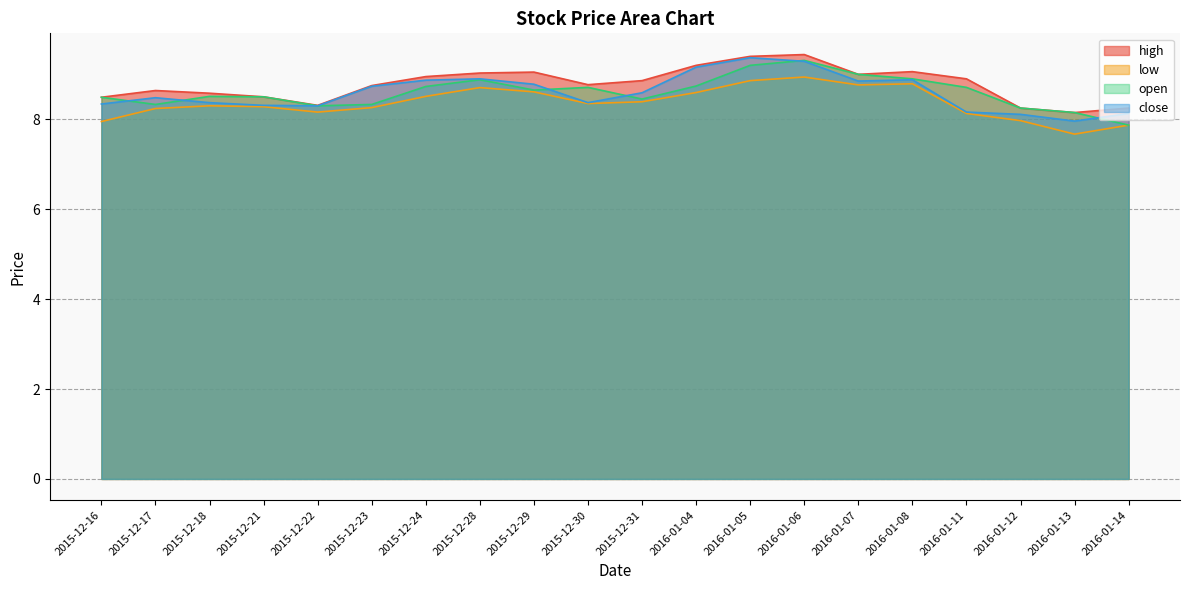

What are all the series names shown in the legend?

high, low, open, close